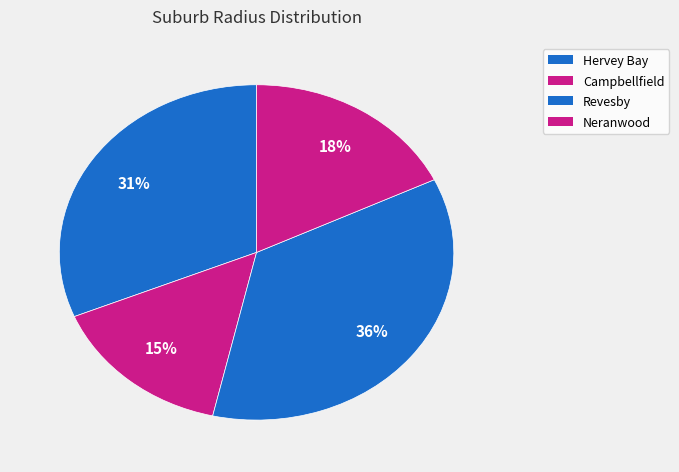

To the nearest percent, what percentage of the pie is Hervey Bay?

31%